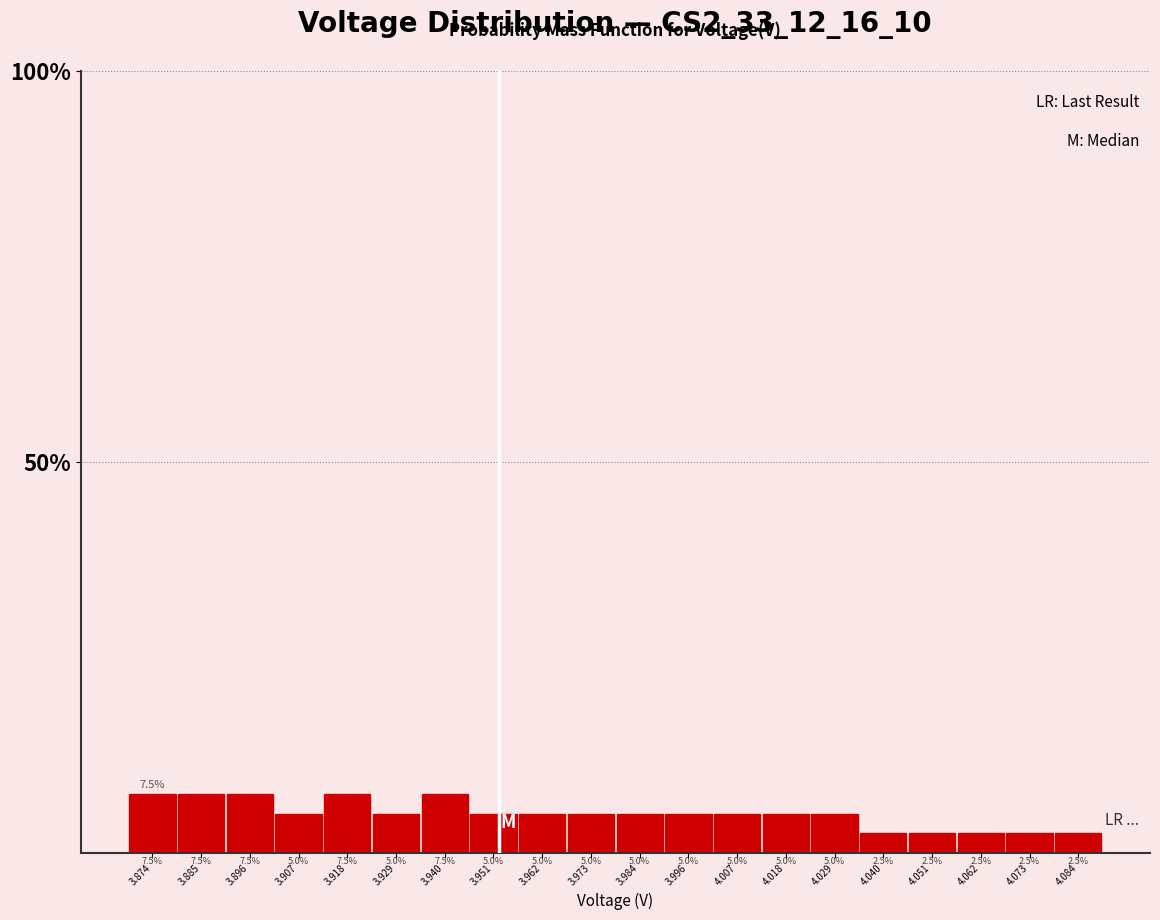

Reading left to right, list every bar in this chart as the range it spans on the x-axis followed by its height. The bar edges are not printed on the chart, so give them approximately, as read against the axis.

3.868 to 3.880: 7.5
3.880 to 3.890: 7.5
3.890 to 3.902: 7.5
3.902 to 3.912: 5.0
3.912 to 3.924: 7.5
3.924 to 3.934: 5.0
3.934 to 3.946: 7.5
3.946 to 3.956: 5.0
3.956 to 3.968: 5.0
3.968 to 3.978: 5.0
3.978 to 3.990: 5.0
3.990 to 4.002: 5.0
4.002 to 4.012: 5.0
4.012 to 4.024: 5.0
4.024 to 4.034: 5.0
4.034 to 4.046: 2.5
4.046 to 4.056: 2.5
4.056 to 4.068: 2.5
4.068 to 4.078: 2.5
4.078 to 4.090: 2.5